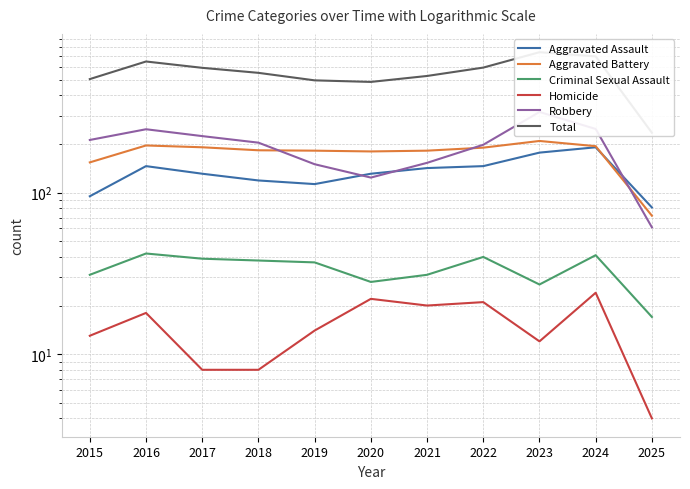

Between 2016 and 2021, which is larger?

2016